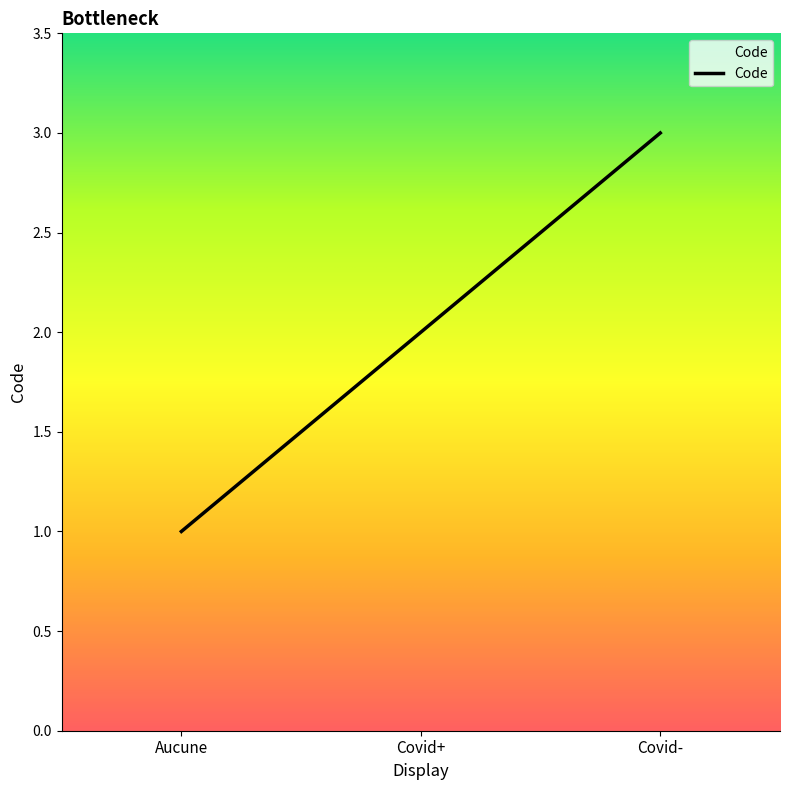

How many lines are shown in the chart?

1